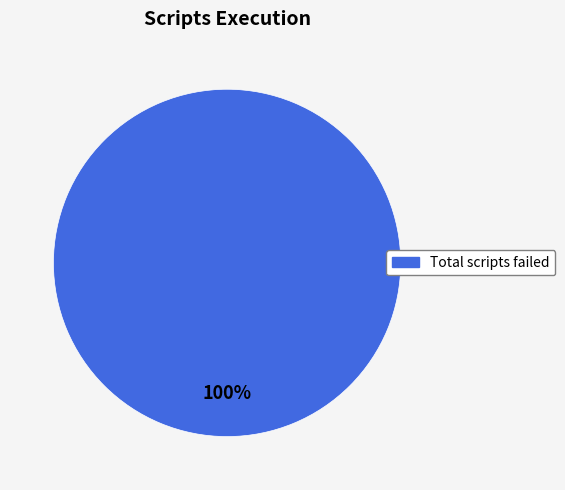

Is there a majority slice in this chart?

Yes